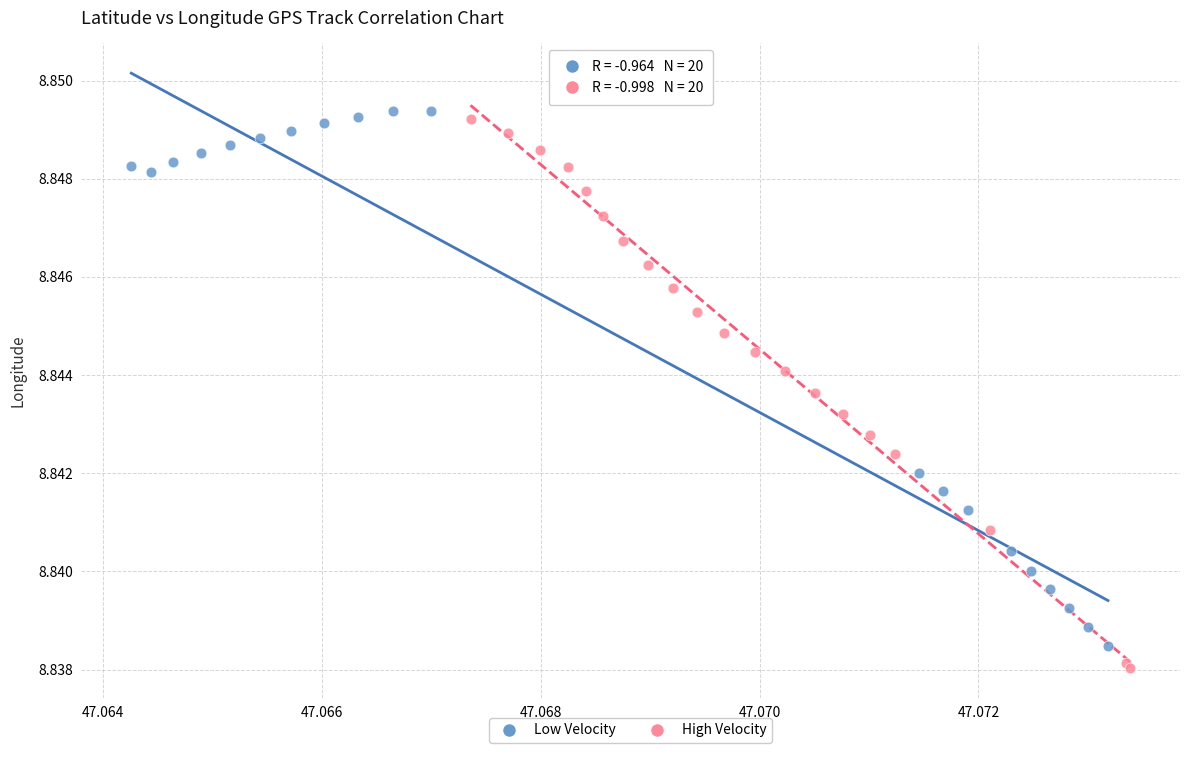

Which series reaches the maximum Y coordinate?

Low Velocity